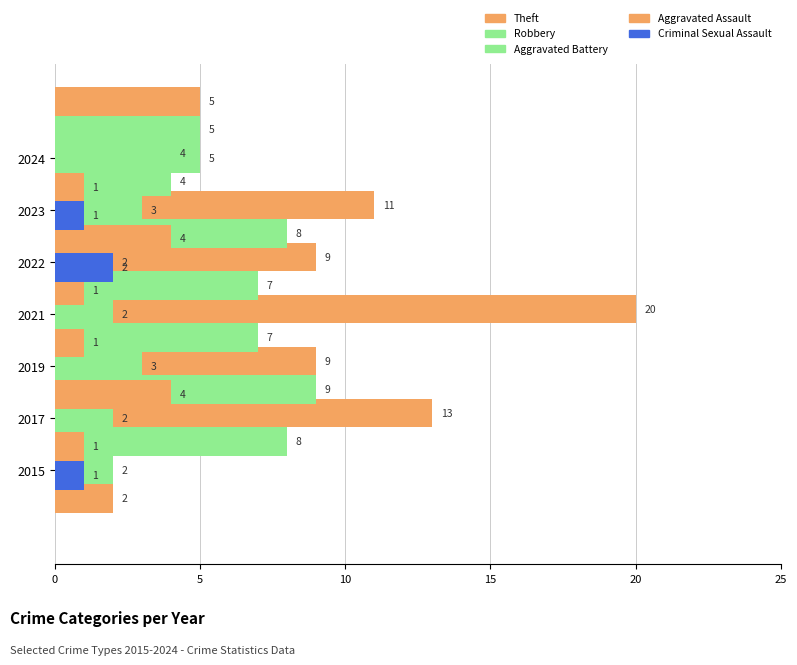

Reading left to right, extract all data points from this chart.

Theft: 13	9	20	9	11	4	5
Robbery: 8	9	7	7	8	4	5
Aggravated Battery: 2	2	3	2	2	3	5
Aggravated Assault: 2	1	4	1	1	4	1
Criminal Sexual Assault: 0	1	0	0	0	2	1